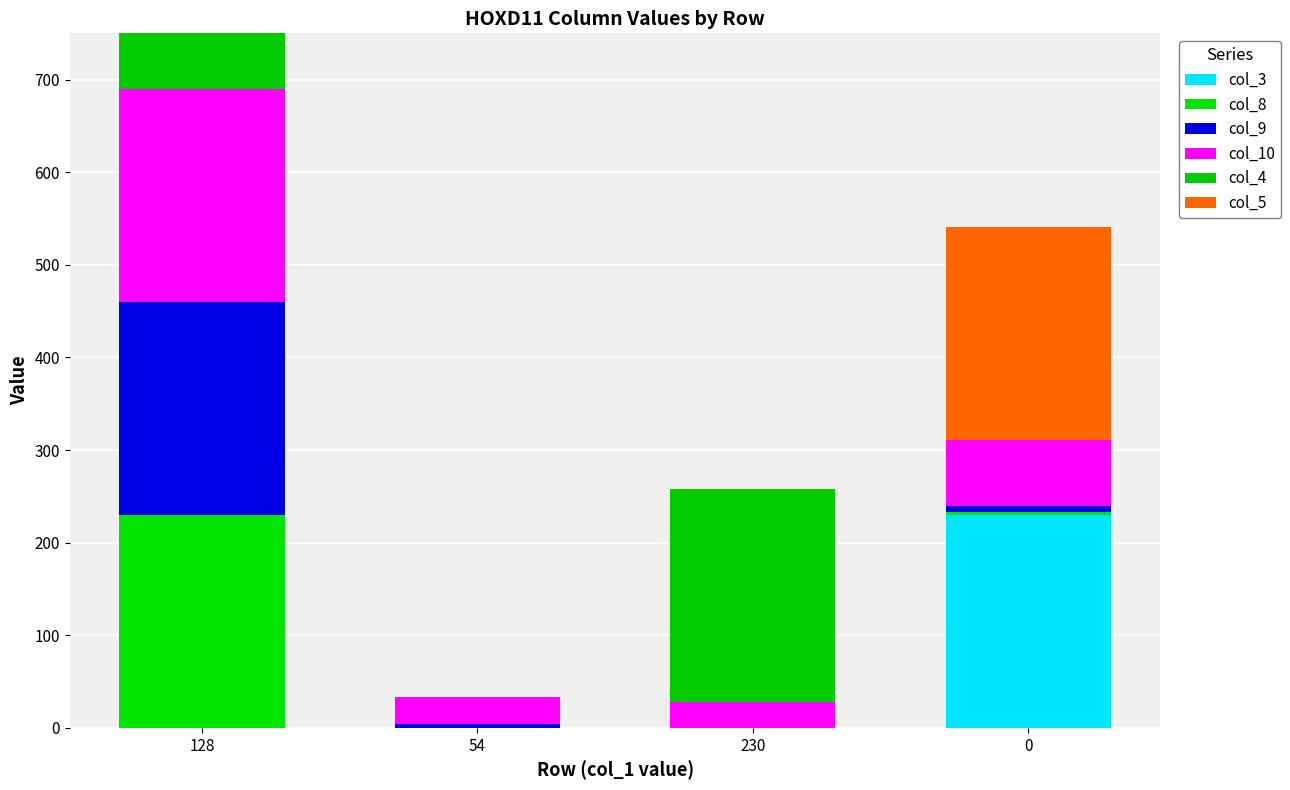

How many positive values does the col_5 series have?

2